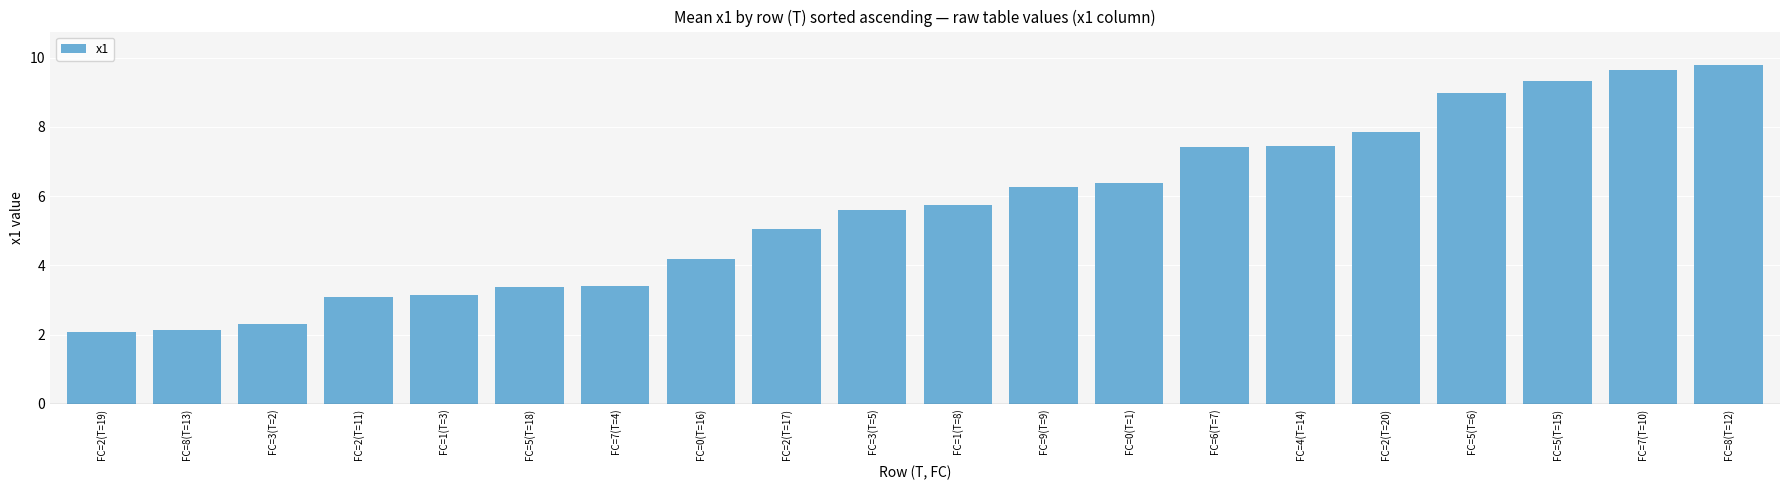

The value at FC=2(T=11) is 1.5. True or false?

False